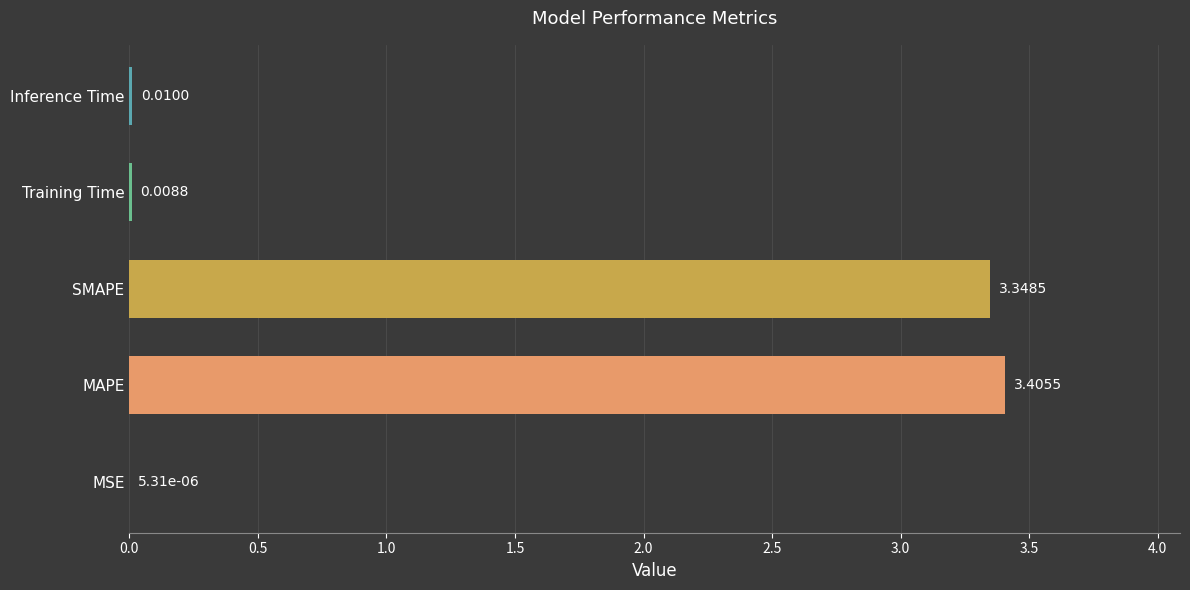

Between Inference Time and SMAPE, which is larger?

SMAPE